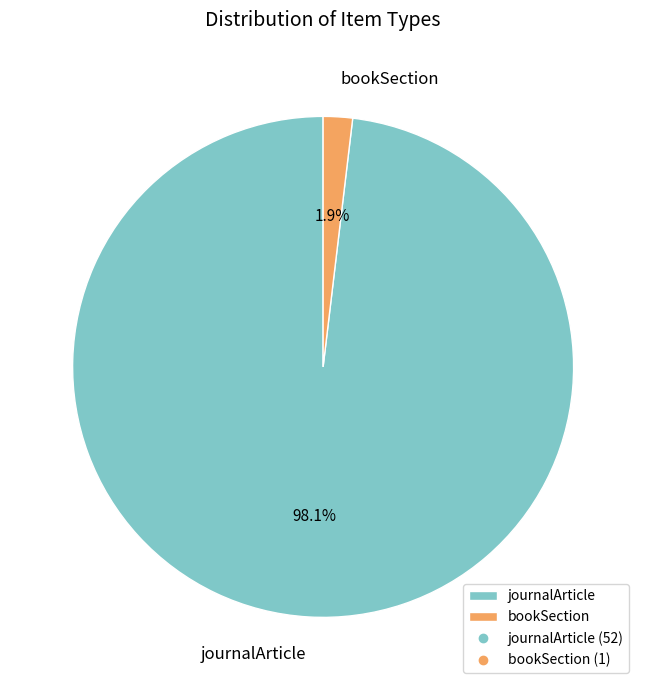

To the nearest percent, what is the difference between the journalArticle and bookSection slice percentages?

96%